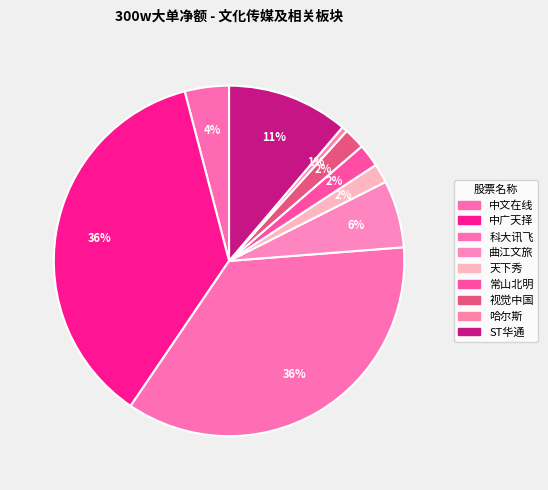

How many slices are in this pie chart?

9